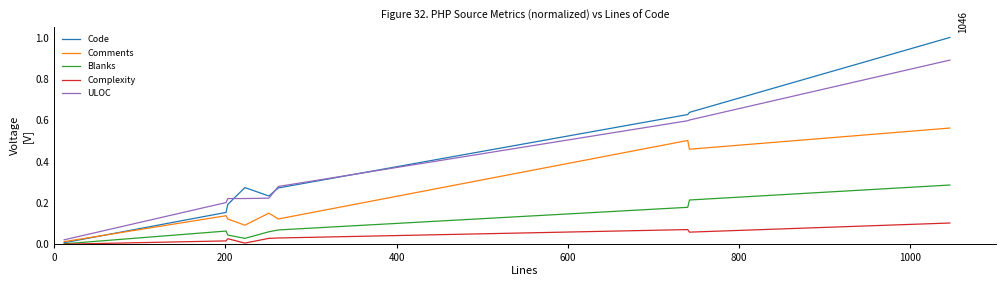

List the series in order of their peak value, lowest first.

Complexity, Blanks, Comments, ULOC, Code